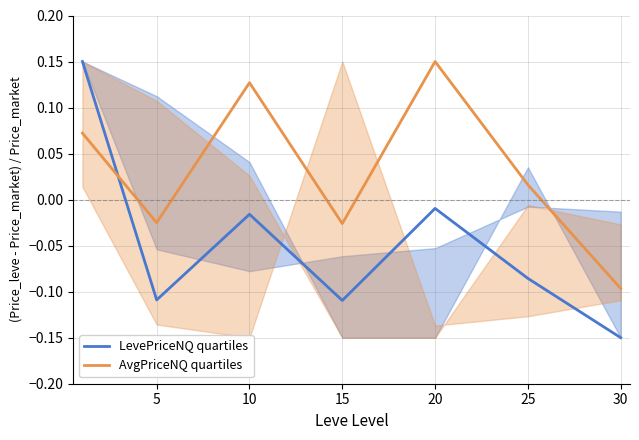

Reading right to left, what are all the values shown in this chart?

LevePriceNQ quartiles: -0.1	-0.1	-0.0	-0.1	-0.0	-0.1	0.1
AvgPriceNQ quartiles: -0.1	0.0	0.1	-0.0	0.1	-0.0	0.1